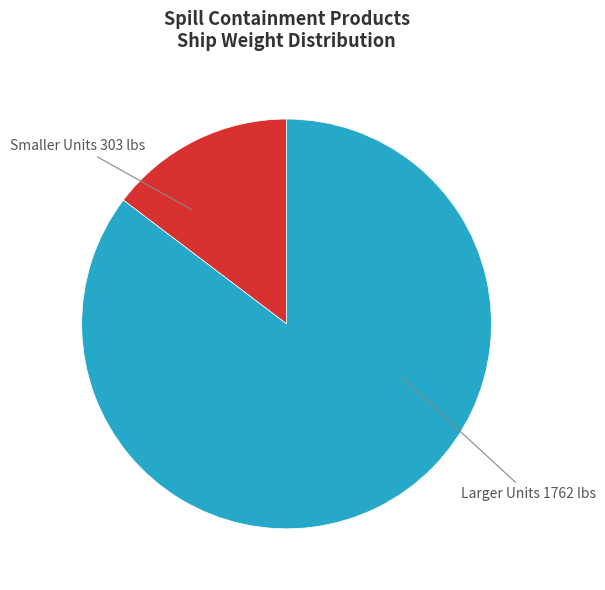

Does any single category account for the majority?

Yes